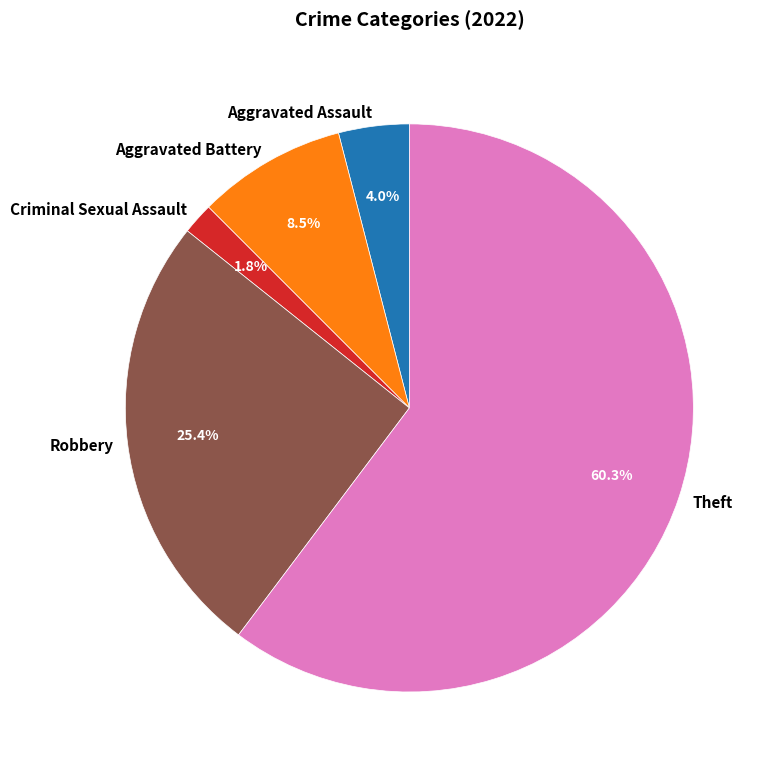

What is the smallest slice in the pie chart?

Criminal Sexual Assault